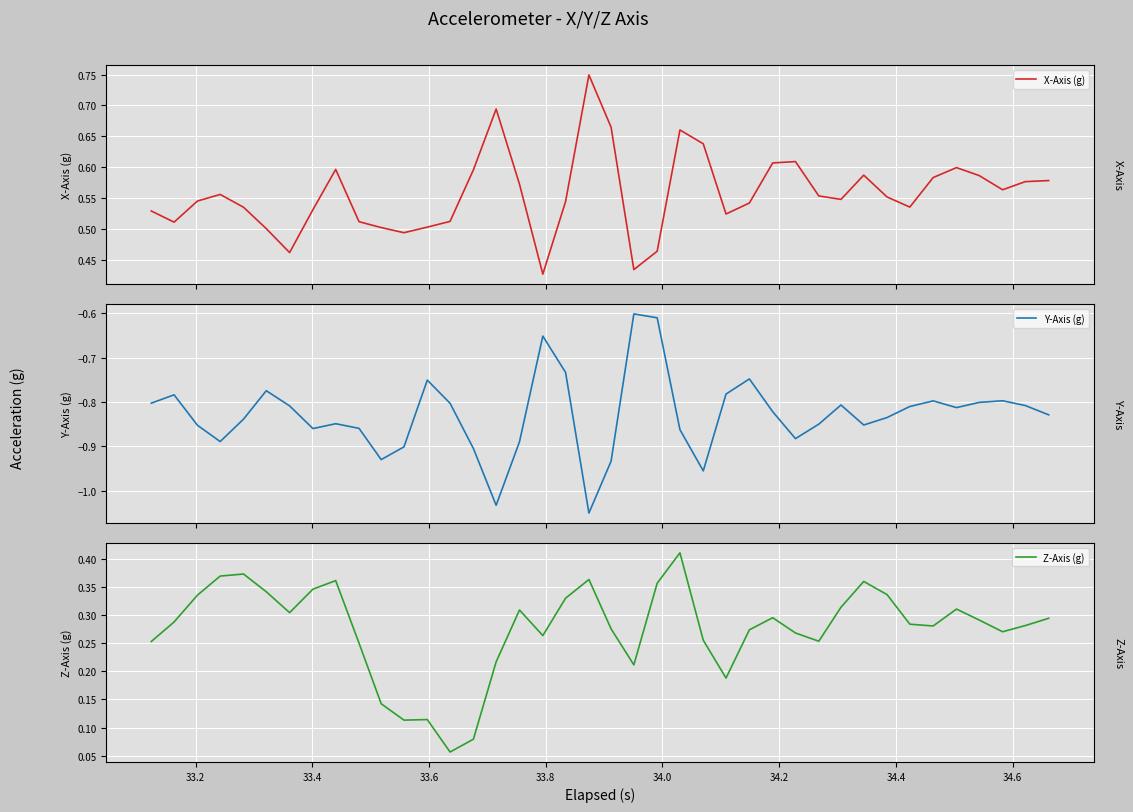

Is this an area chart (filled region under the line)?

No